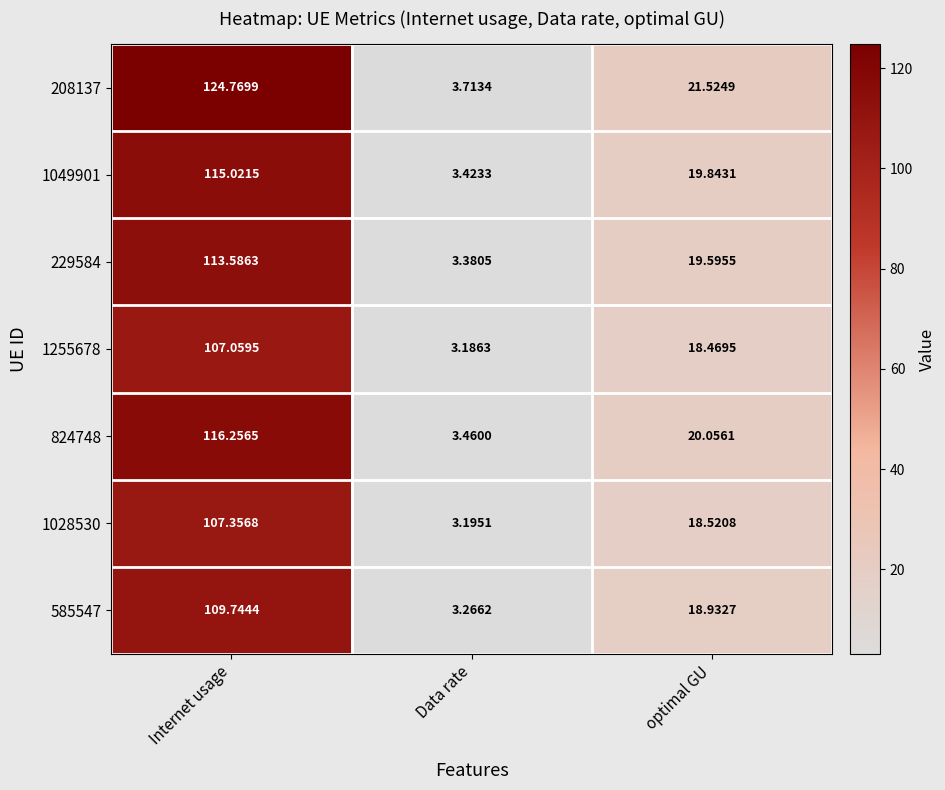

At which category does the chart reach its minimum across all series?

Data rate